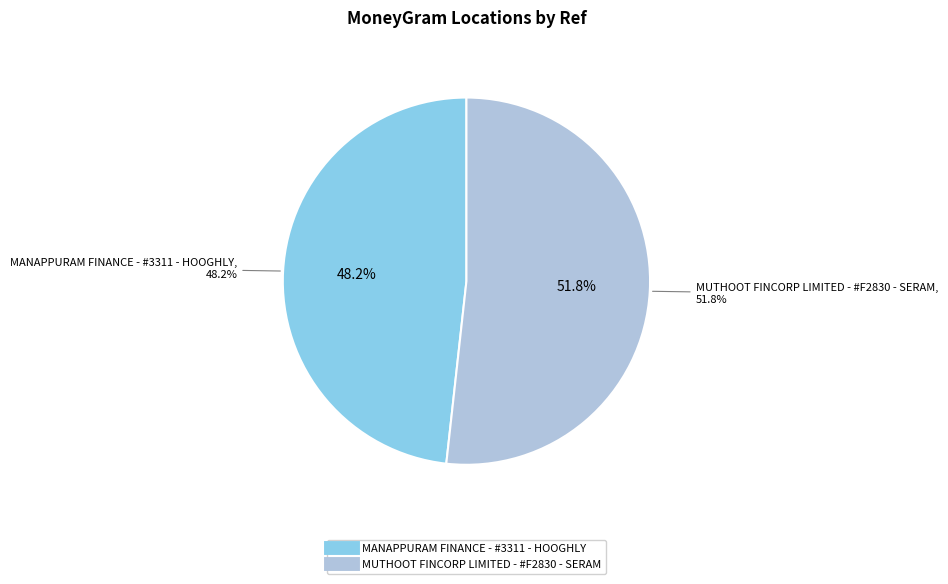

How many segments does this pie chart have?

2